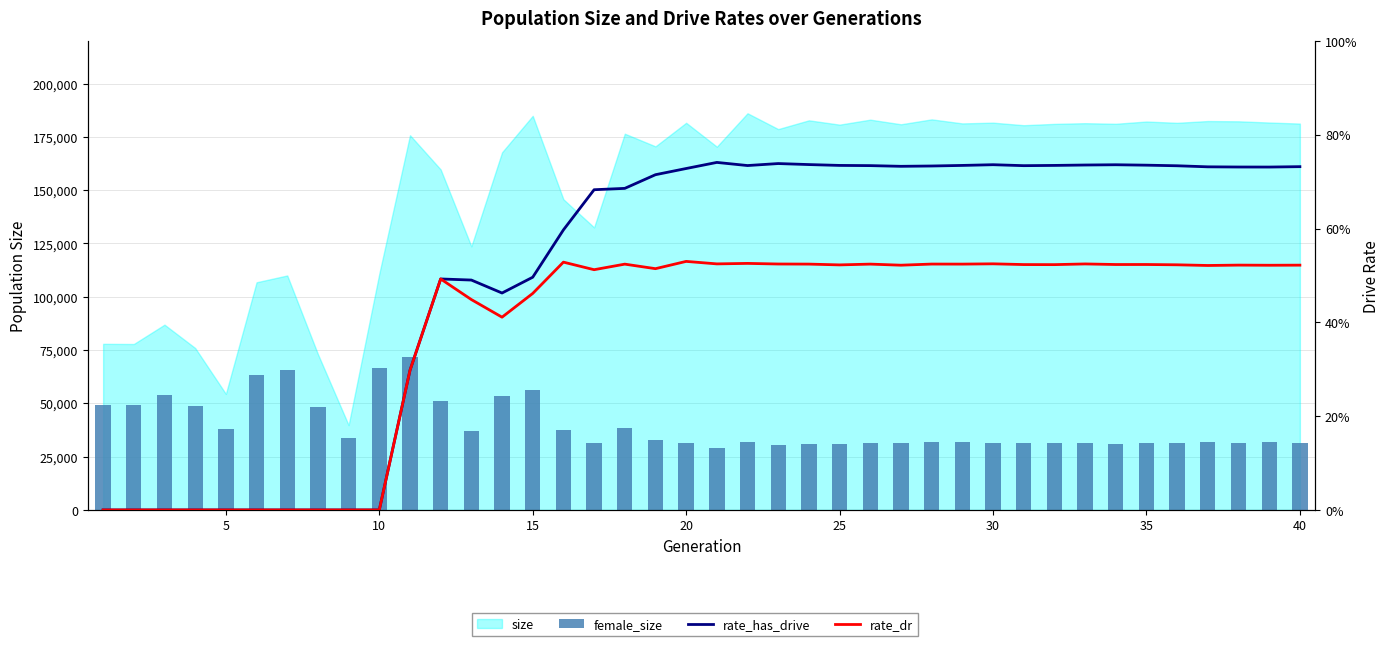

Is the value of rate_has_drive at 21 greater than the value of rate_dr at 15?

Yes